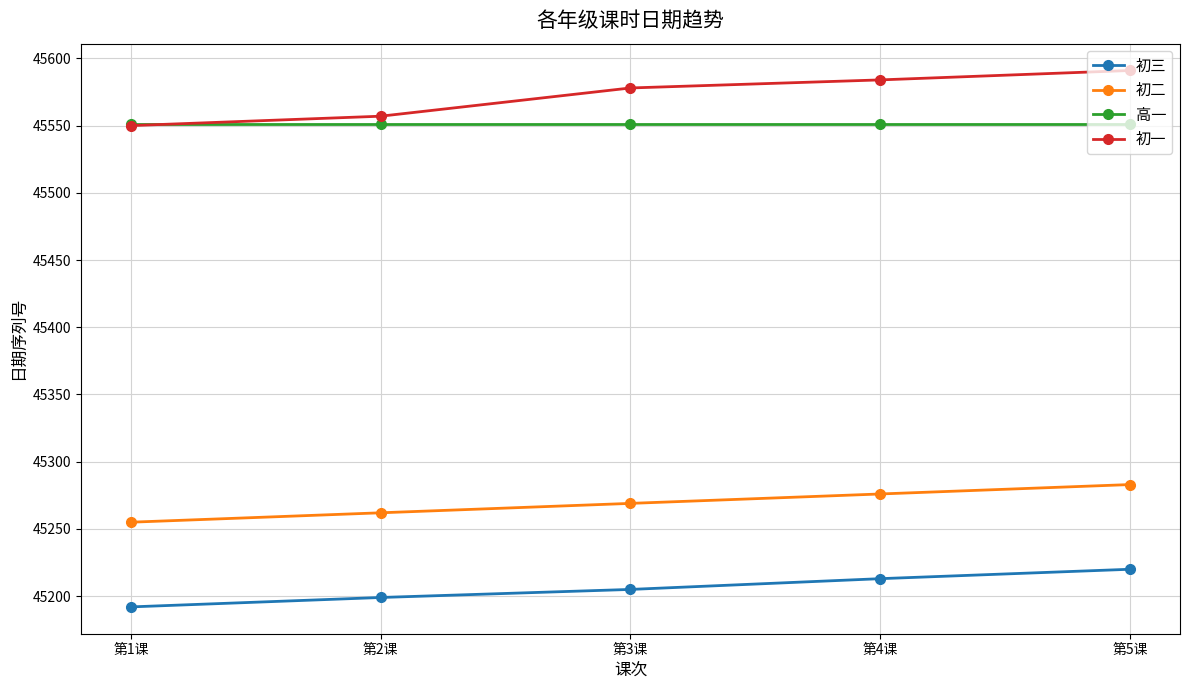

List the labels in order of 初三 value, smallest first.

第1课, 第2课, 第3课, 第4课, 第5课